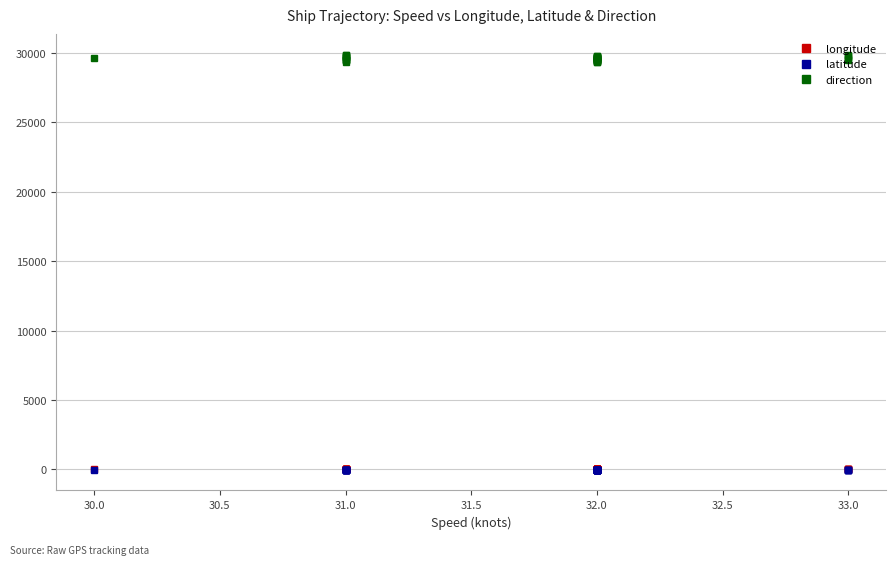

True or false: direction and latitude cross at least once.

False